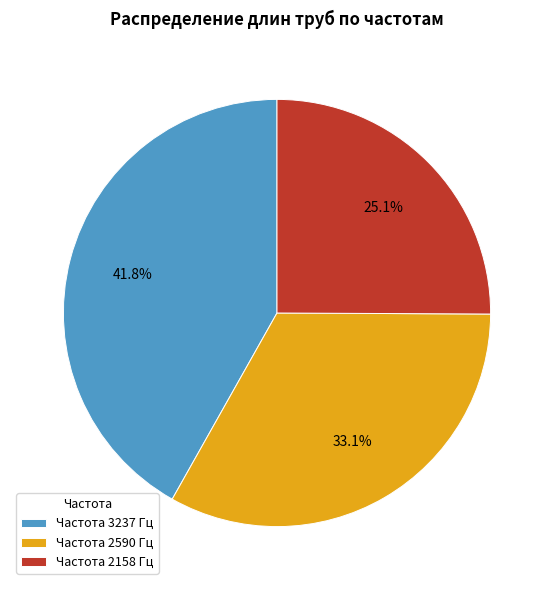

Rank the categories by value from lowest to highest.

Частота 2158 Гц, Частота 2590 Гц, Частота 3237 Гц